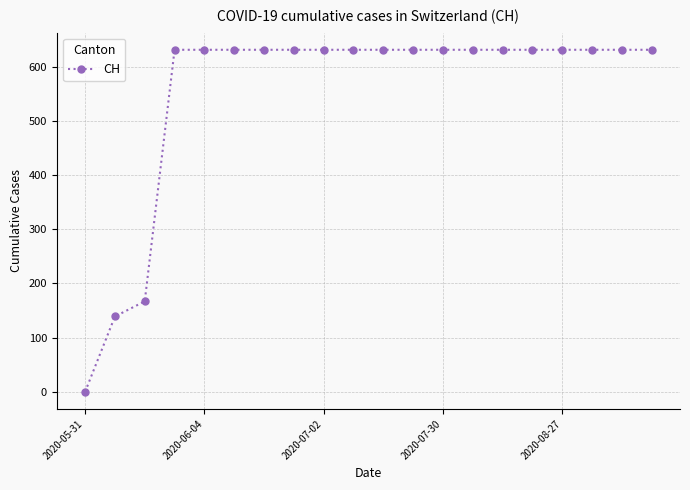

Reading right to left, what are all the values shown in this chart?

631	631	631	631	631	631	631	631	631	631	631	631	631	631	631	631	631	167	139	0